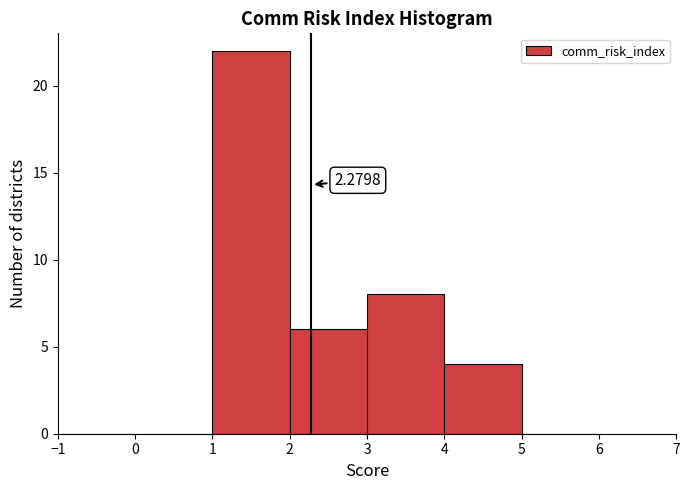

Over which range of the x-axis is the bar tallest?

1 to 2